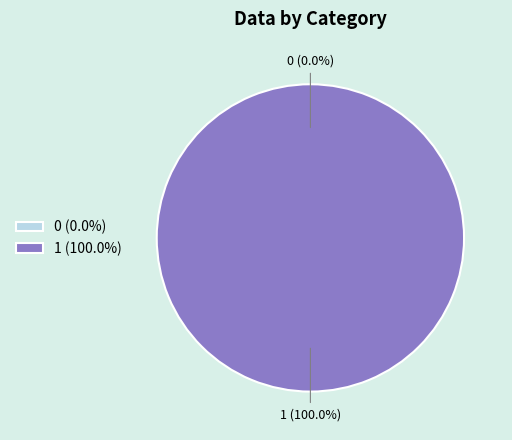

Does 0 represent more than half of the total?

No